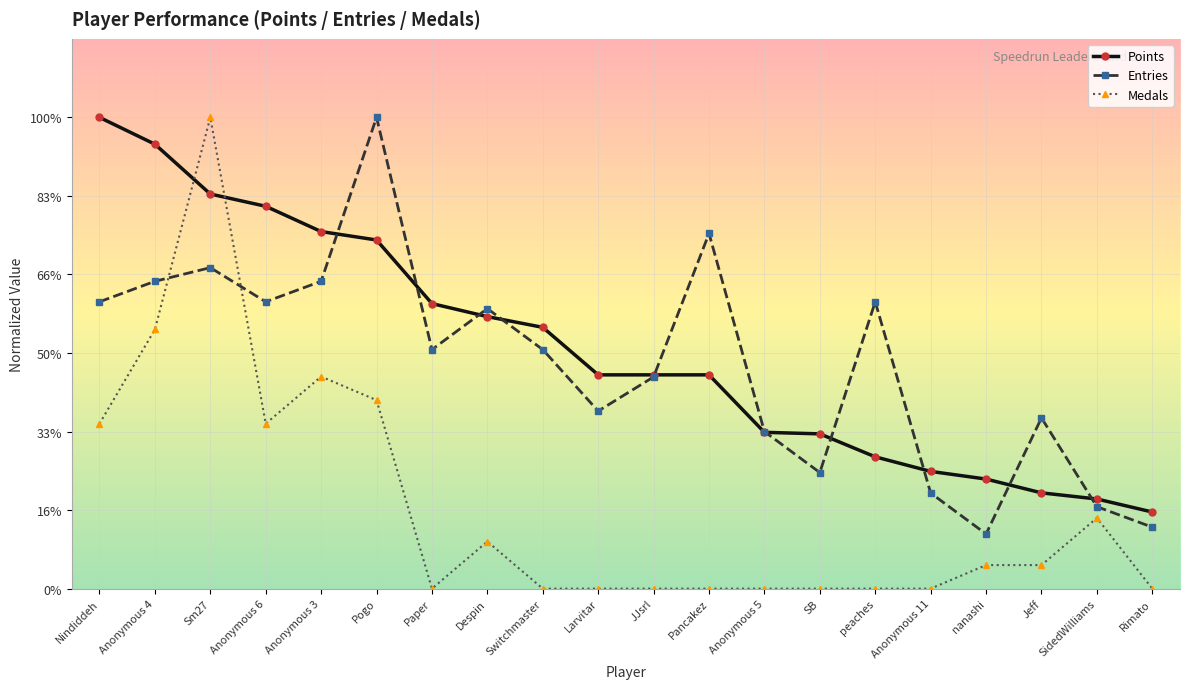

At which label does Medals first exceed 3?

Nindiddeh